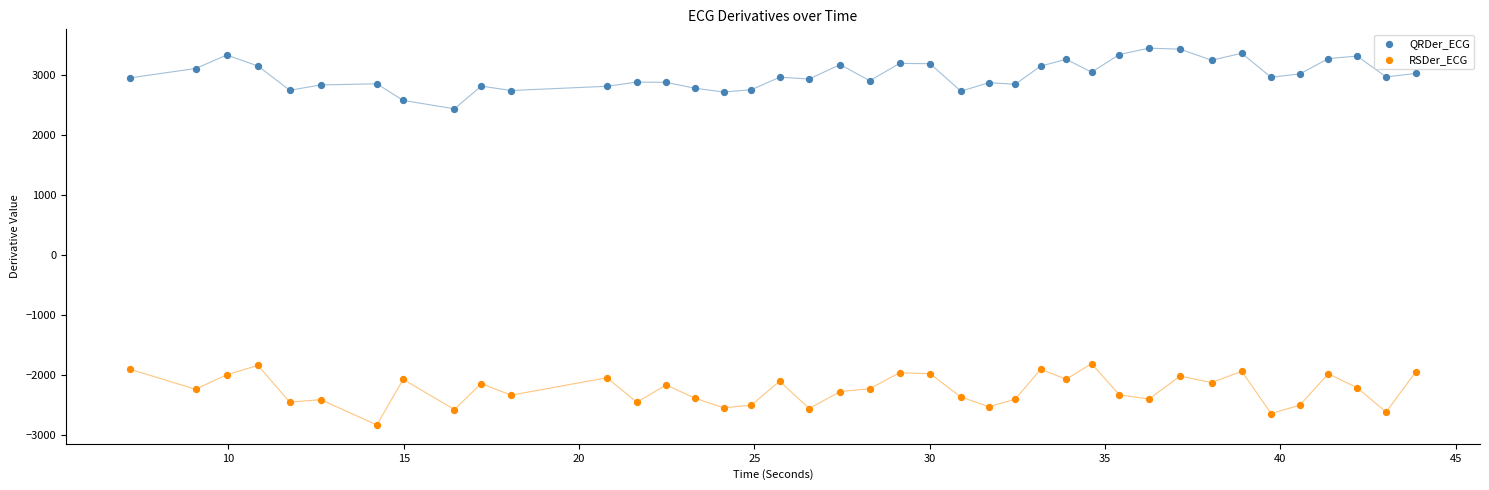

What is the X range (max minus min) for the scatter plot?

36.7